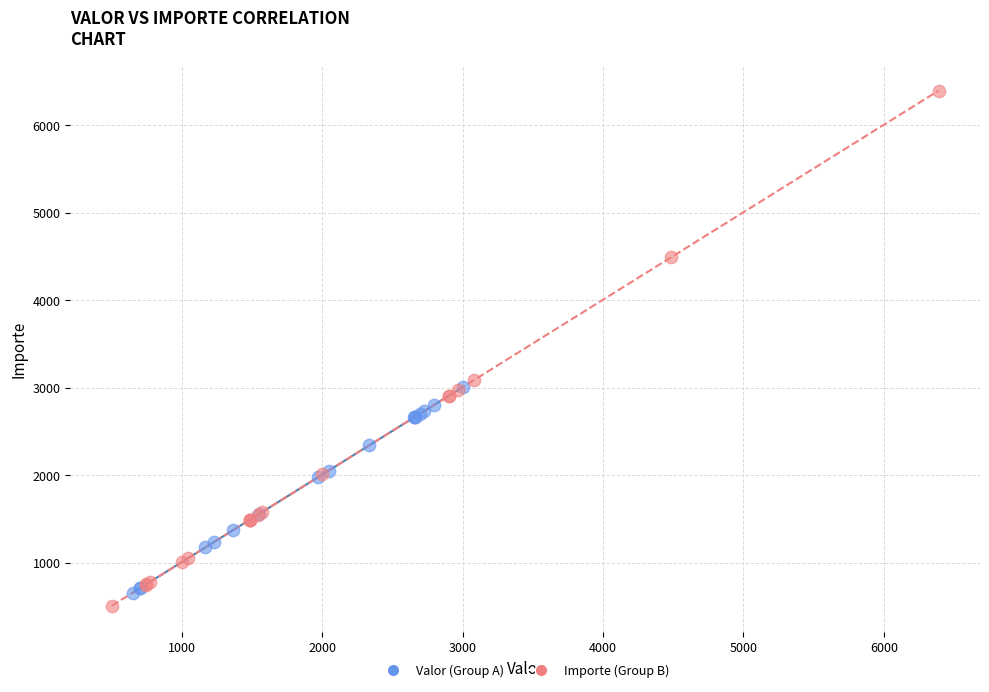

Which series has the largest Y range (max minus min)?

Importe (Group B)